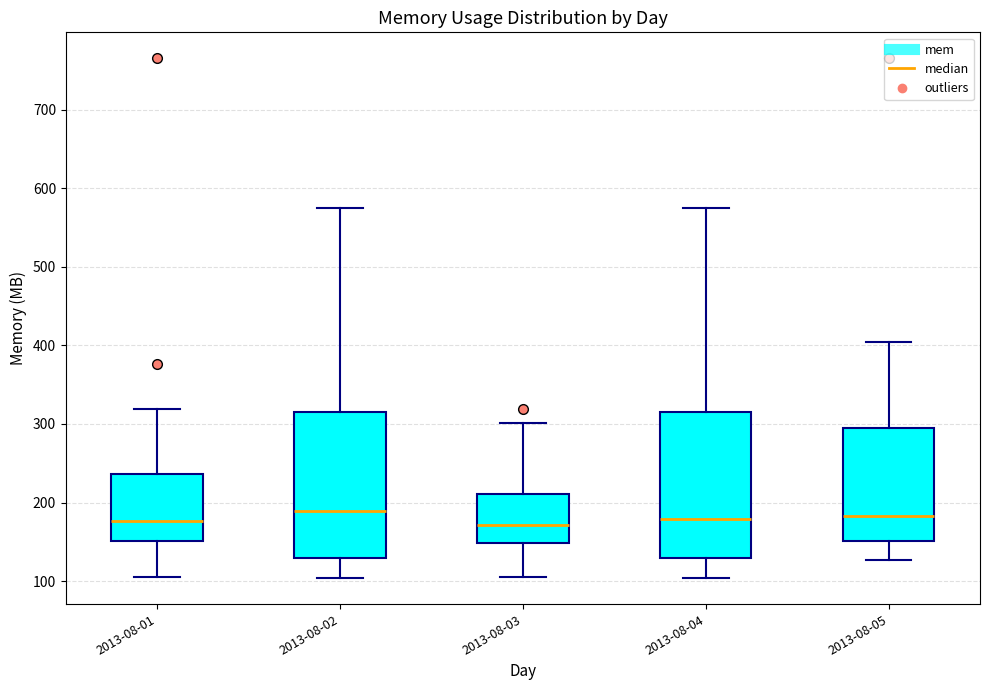

Reading left to right, transcribe this box plot: for each box, give where its median line is, the range the box spans, and where its two whiskers end, as read against the y-axis. The values are not printed on the chart, so give them approximately, as read against the axis.

2013-08-01: median 180, box 150 to 240, whiskers 100 to 320
2013-08-02: median 190, box 130 to 310, whiskers 100 to 580
2013-08-03: median 170, box 150 to 210, whiskers 100 to 300
2013-08-04: median 180, box 130 to 310, whiskers 100 to 580
2013-08-05: median 180, box 150 to 300, whiskers 130 to 400